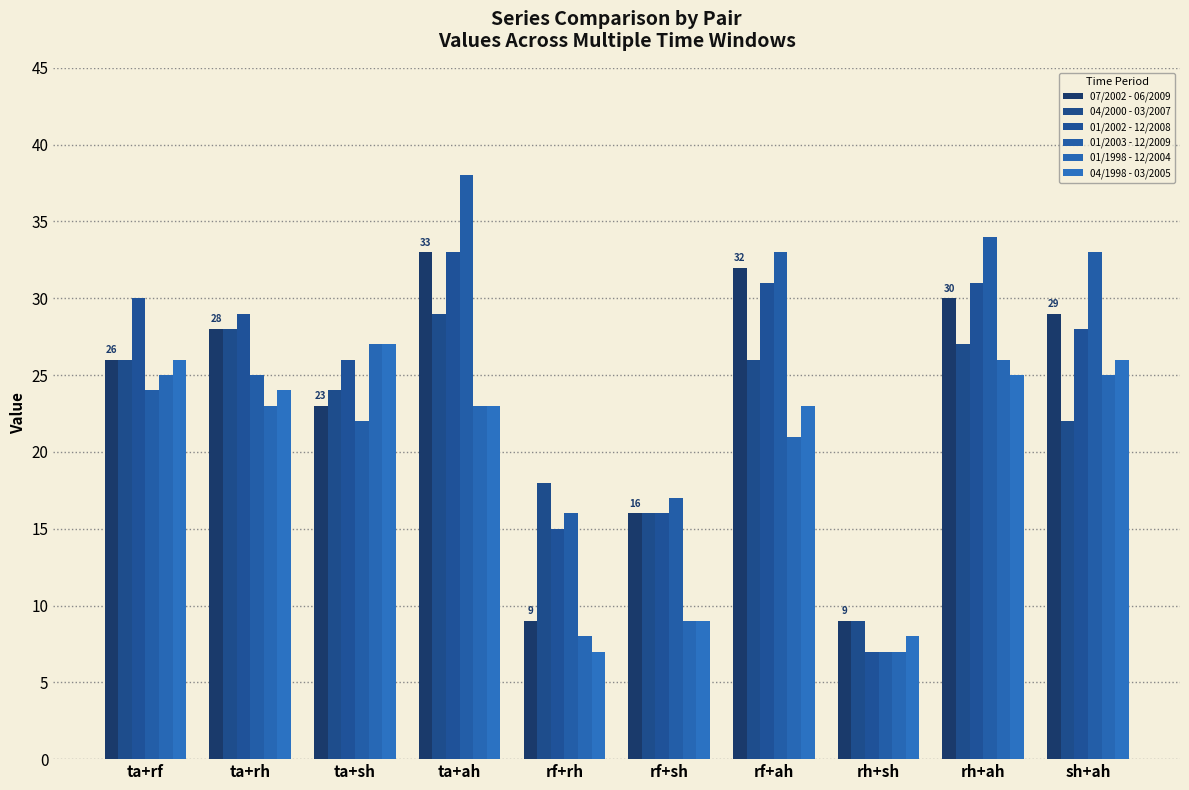

What is the difference between the second highest and second lowest values in the 01/1998 - 12/2004 series?

18